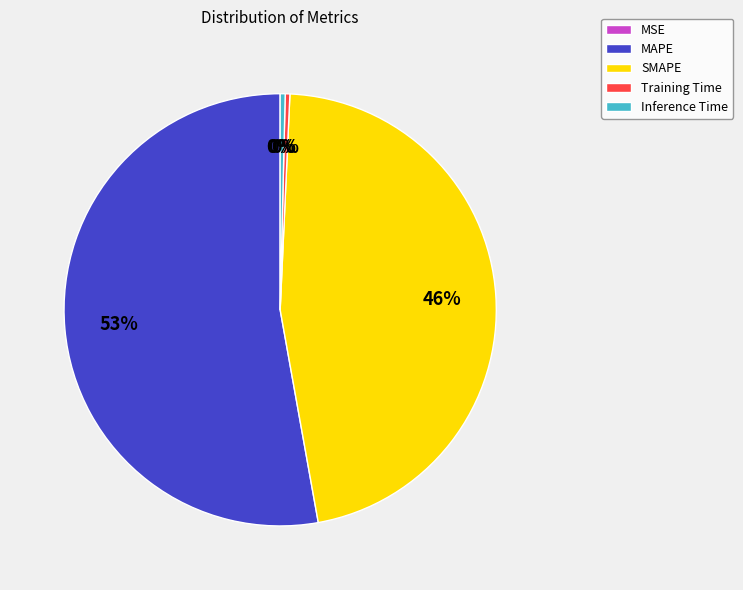

What is the majority slice?

MAPE